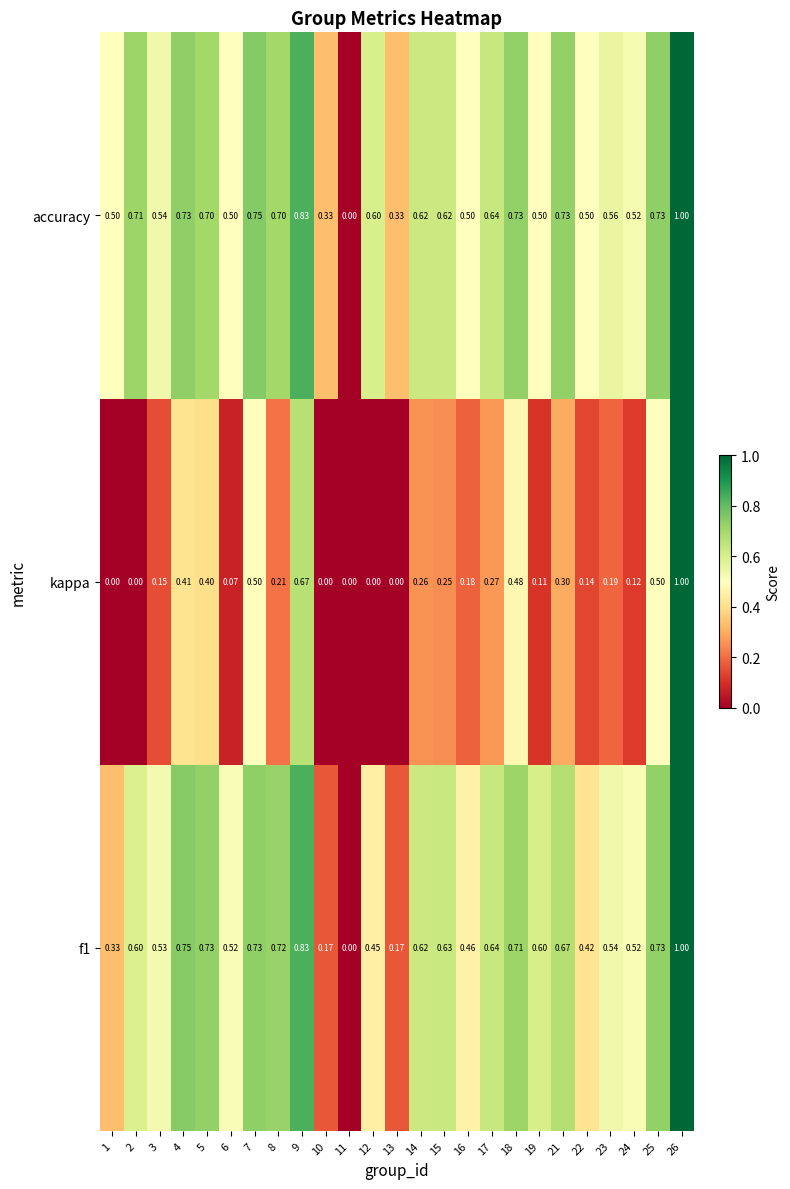

Between 3 and 24, which series saw the biggest shift?

kappa